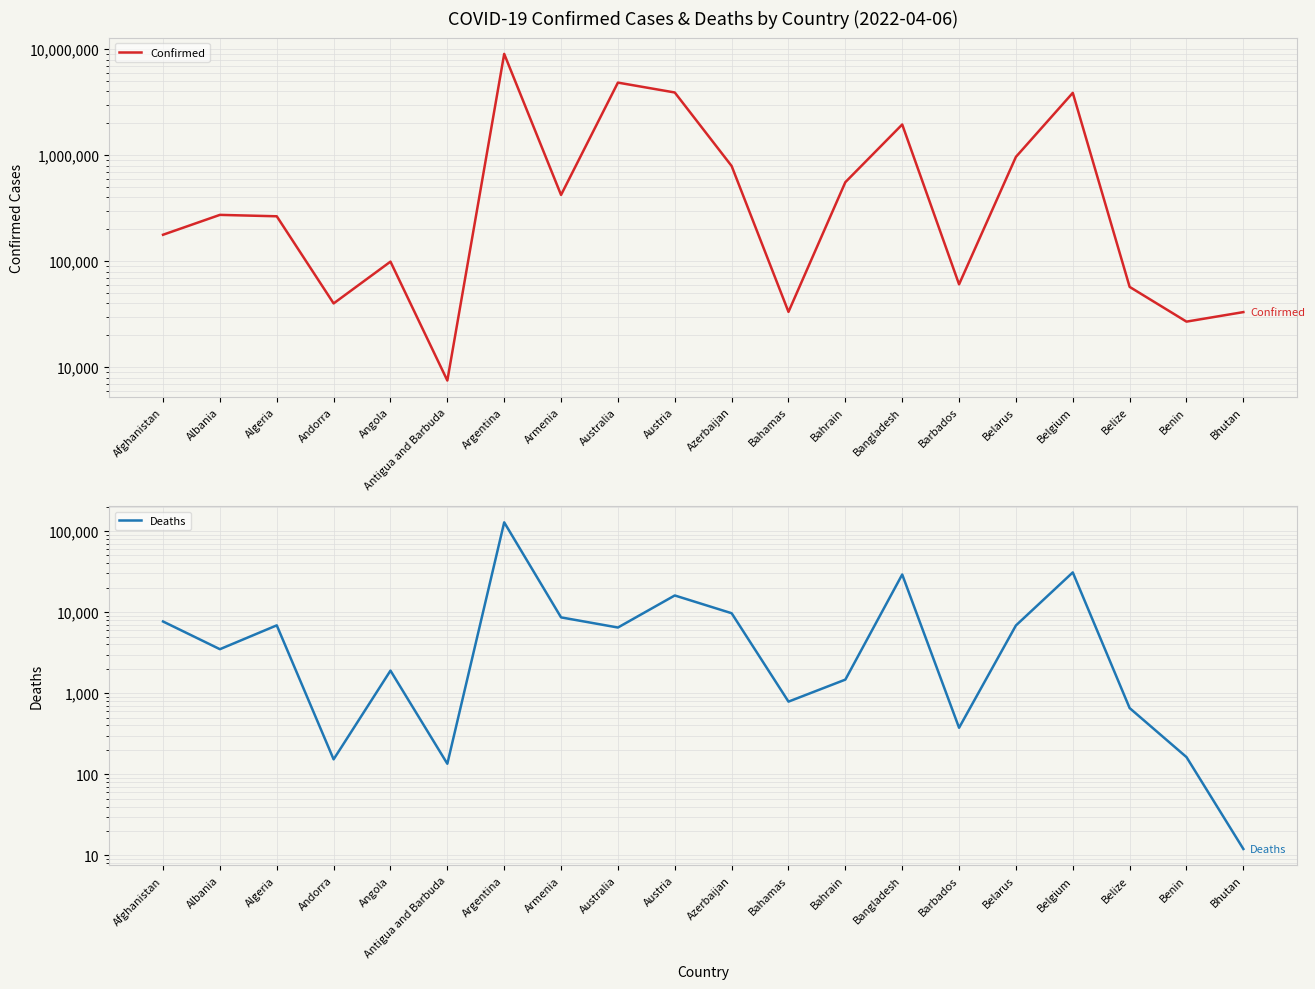

What position from the left is Albania?

2